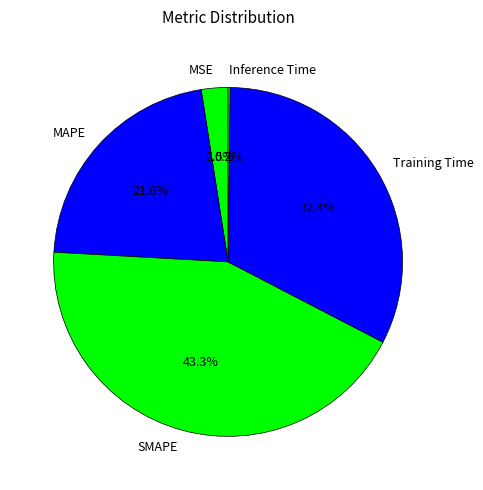

What is the largest slice in the pie chart?

SMAPE